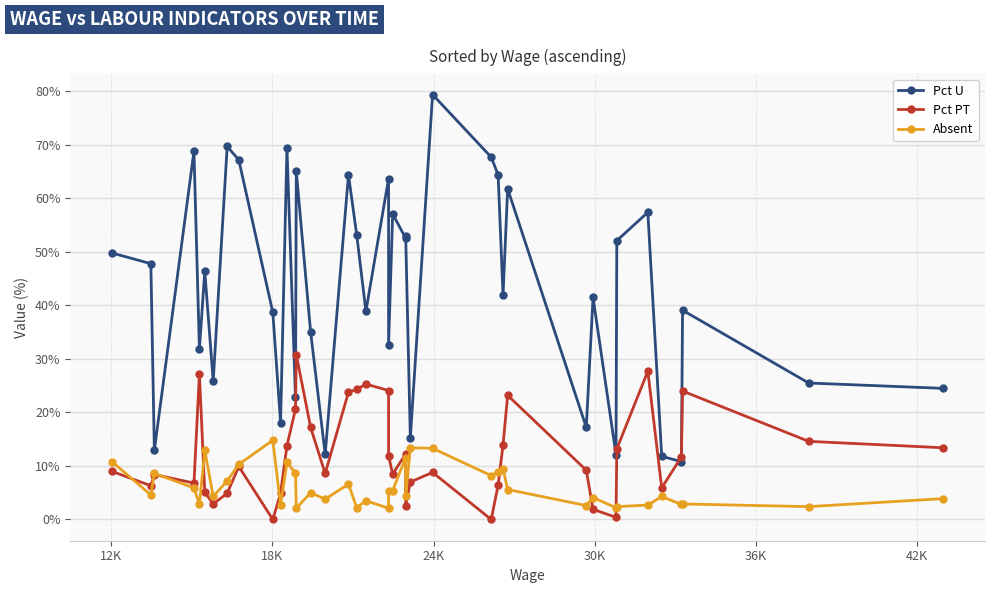

The value of Absent at 30K is 10.6. True or false?

False